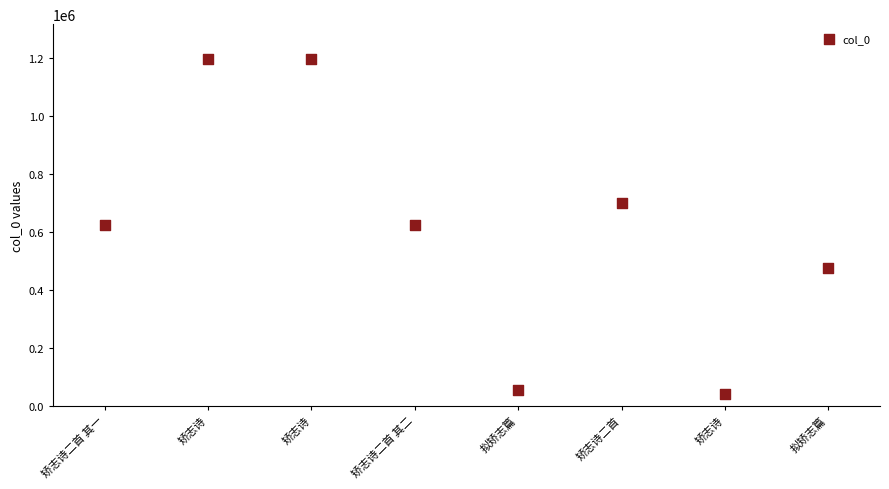

What is the average Y value?

613971